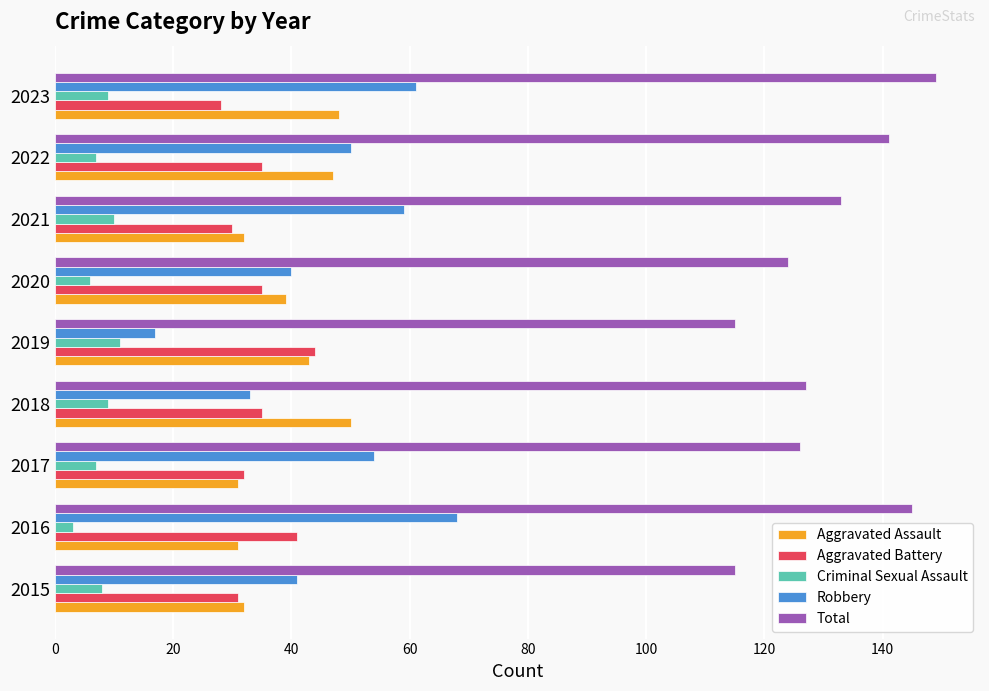

At 2023, list the series in order from largest to smallest.

Total, Robbery, Aggravated Assault, Aggravated Battery, Criminal Sexual Assault